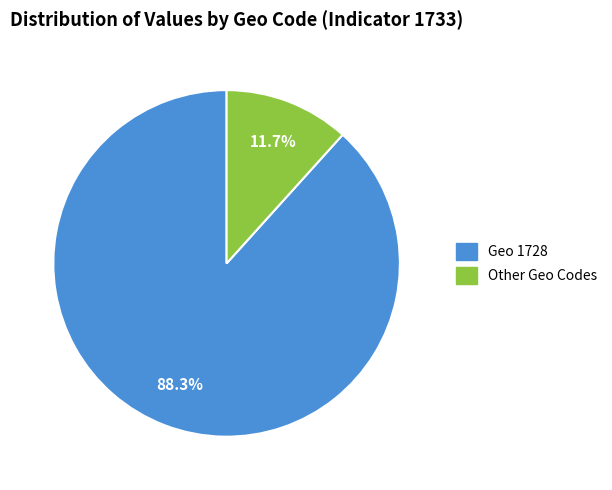

Is there a majority slice in this chart?

Yes